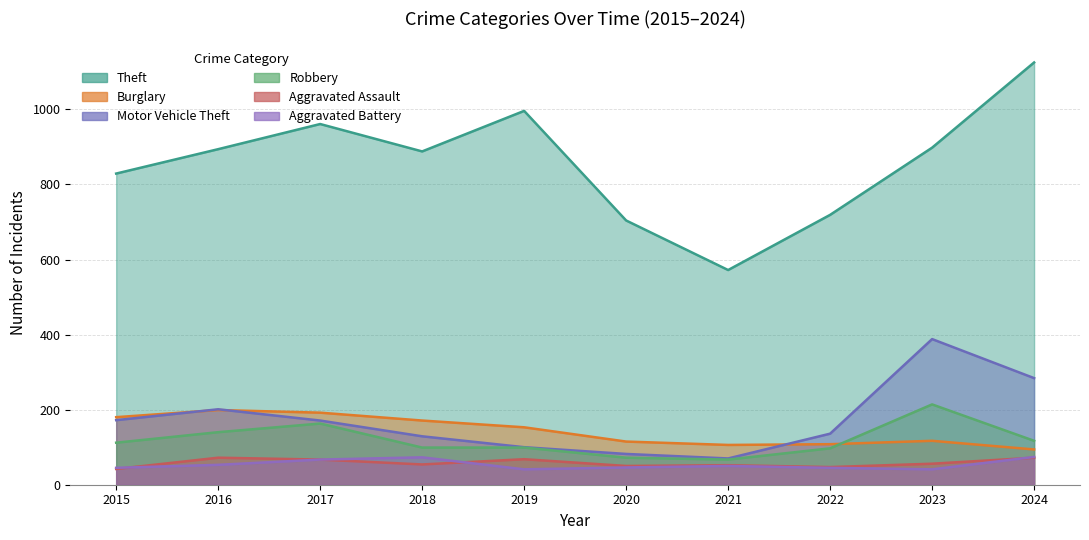

What is the maximum value for Motor Vehicle Theft?

388